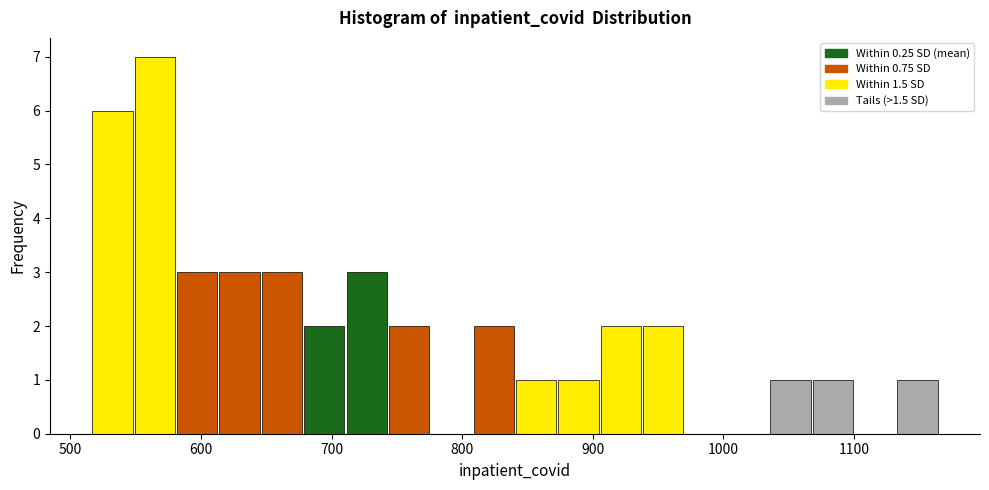

Read against the x-axis, roughly where is the centre of the tallest bar?

560